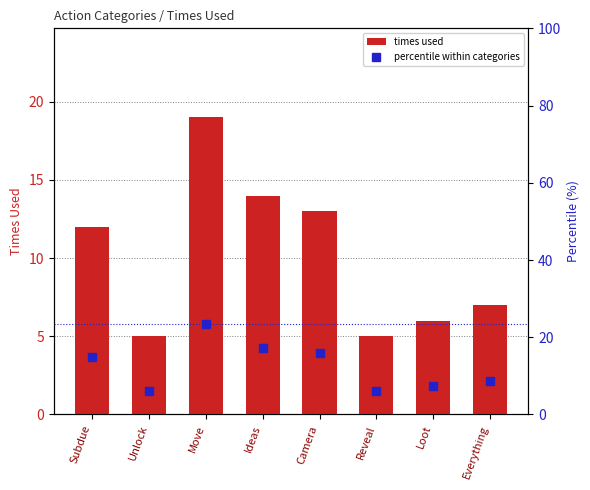

What is the highest value of the percentile within categories series?

23.5